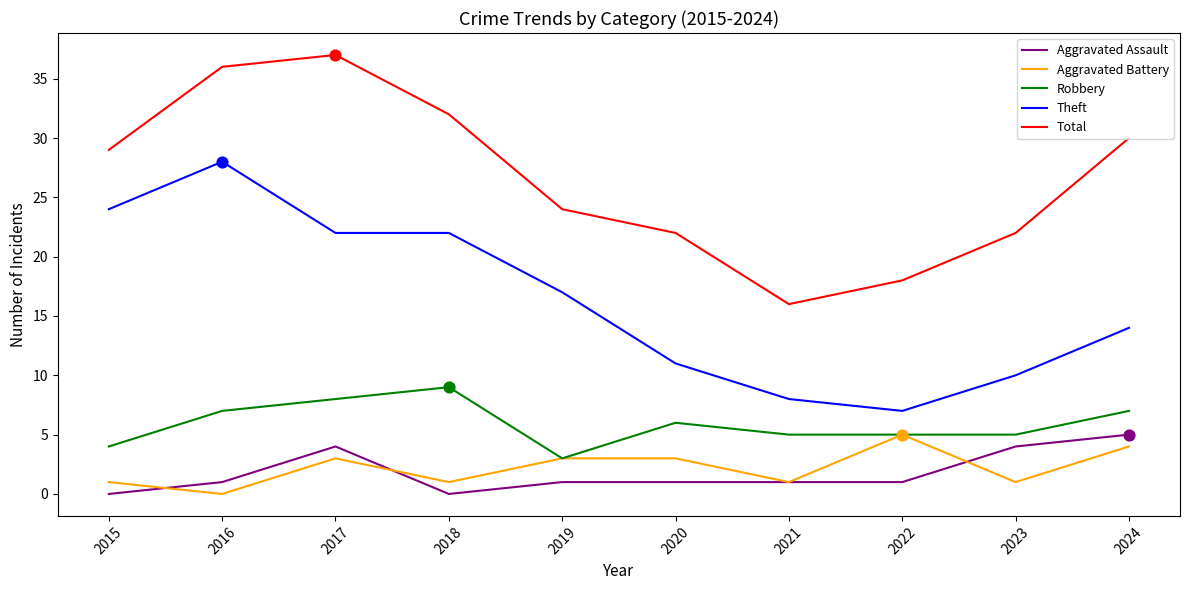

At which category is the sum across all series the highest?

2017